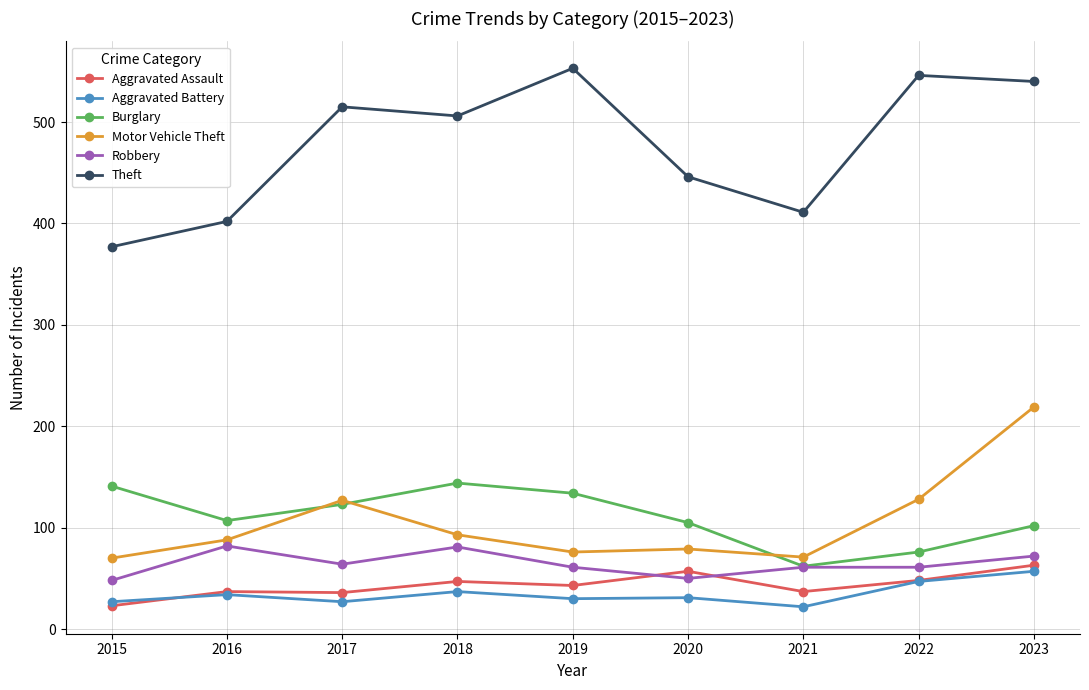

True or false: Burglary and Theft cross at least once.

False